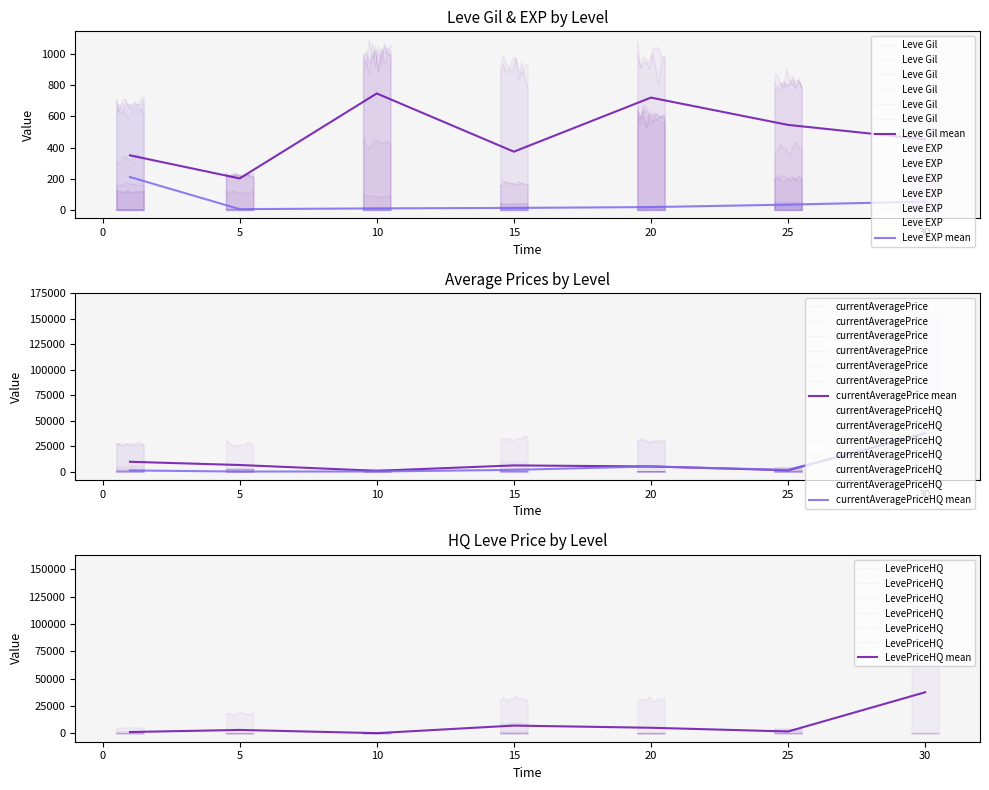

Rank the series by their maximum value, from lowest to highest.

Leve EXP, Leve Gil, currentAveragePrice, currentAveragePriceHQ, LevePriceHQ